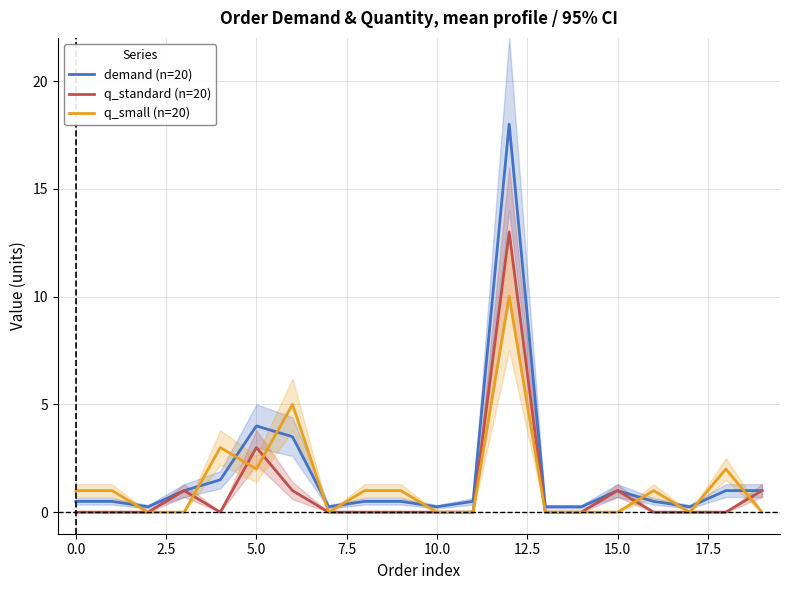

Does the chart display data point markers on the line(s)?

No